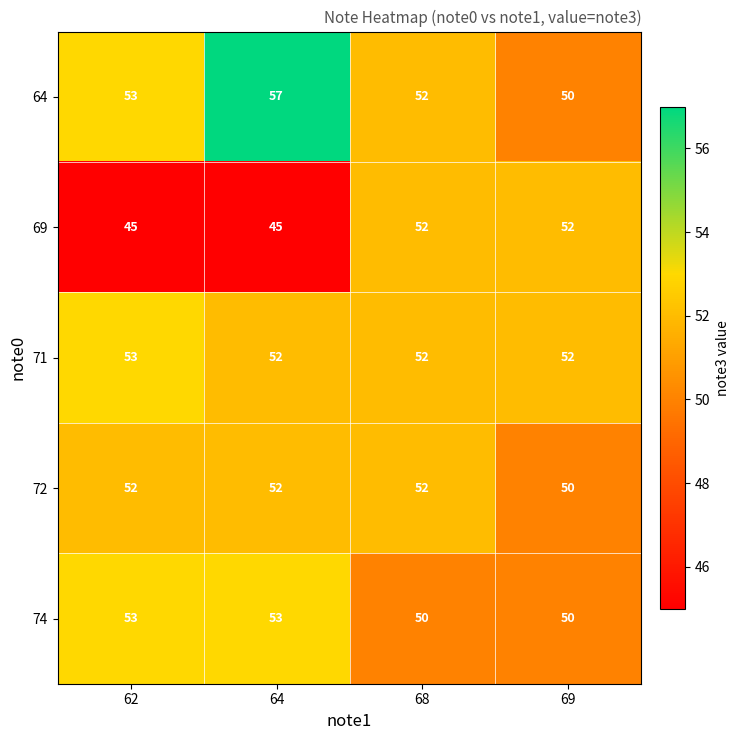

What is the difference between the highest and lowest values at 64?

12